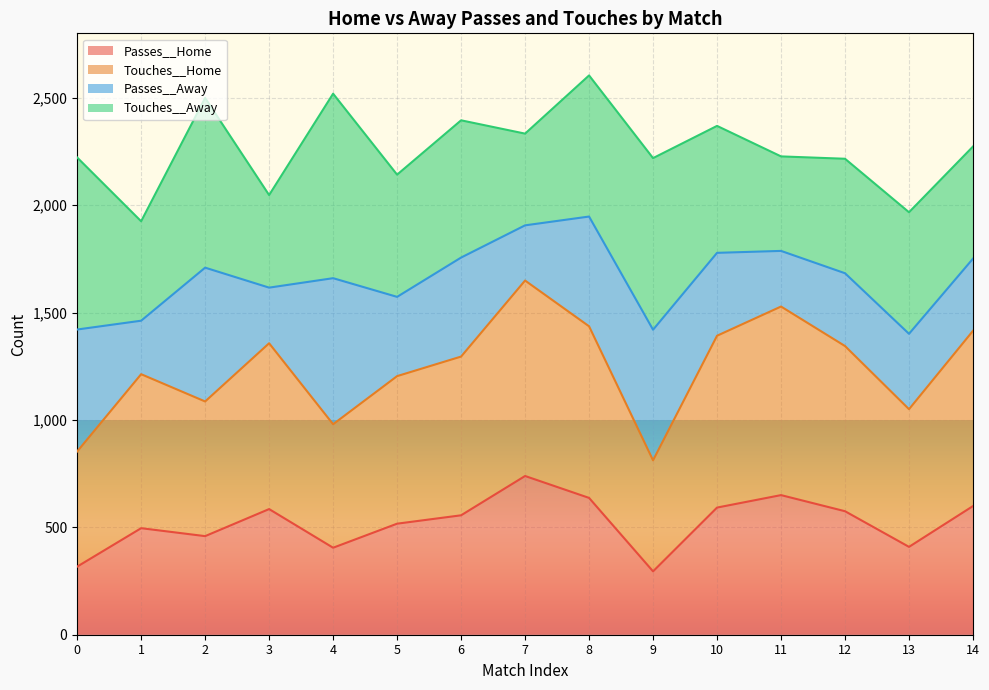

What is the total value across all series at 1?

1925